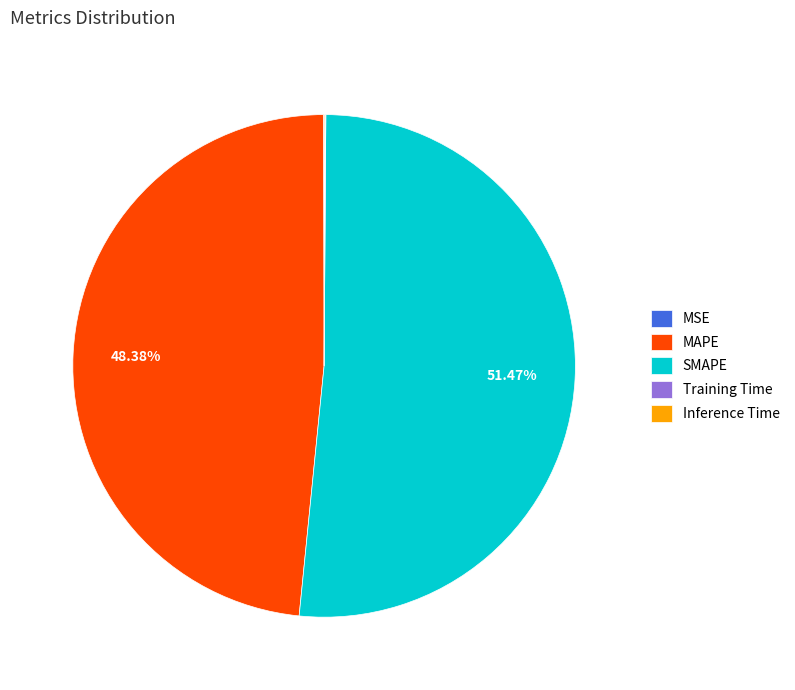

To the nearest percent, what is the average slice percentage?

20%